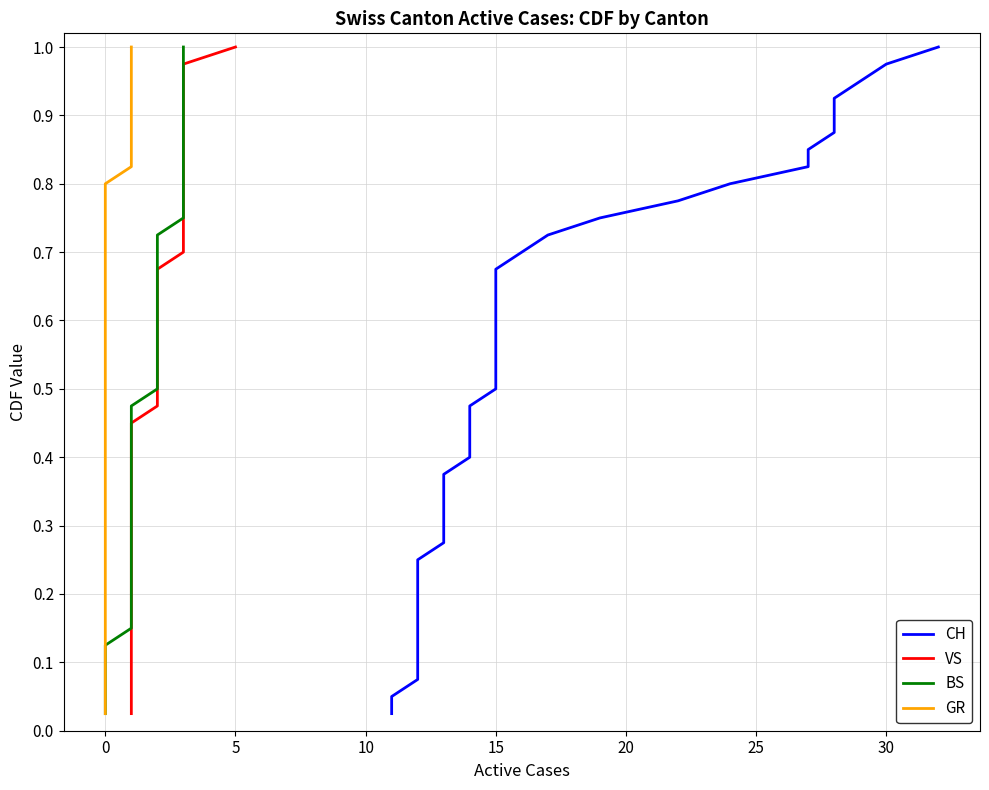

Is the value of CH at 5 greater than the value of BS at 9?

No